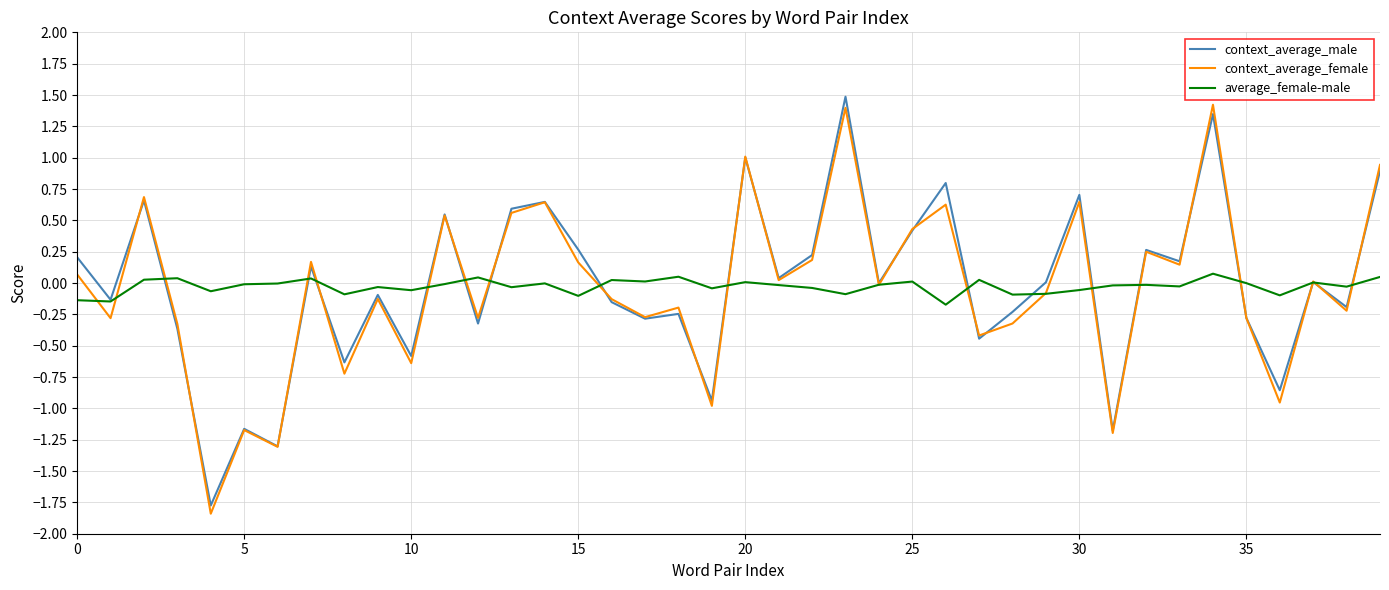

What is the maximum value shown in the chart?

1.5